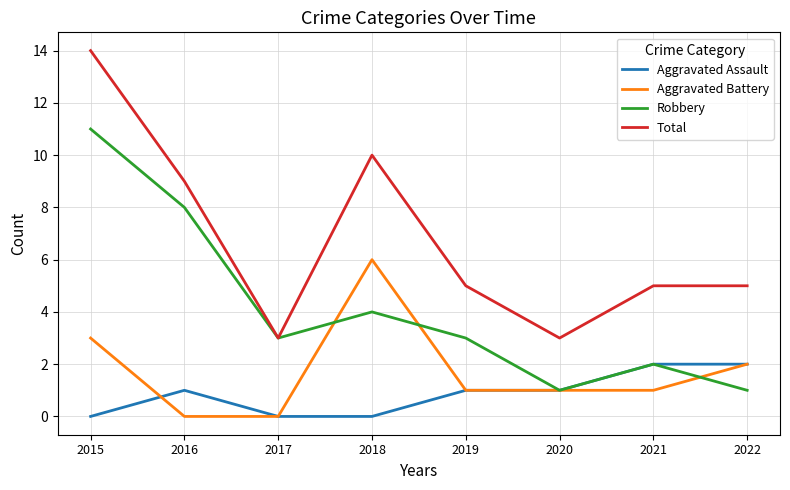

True or false: Aggravated Assault and Total cross at least once.

False